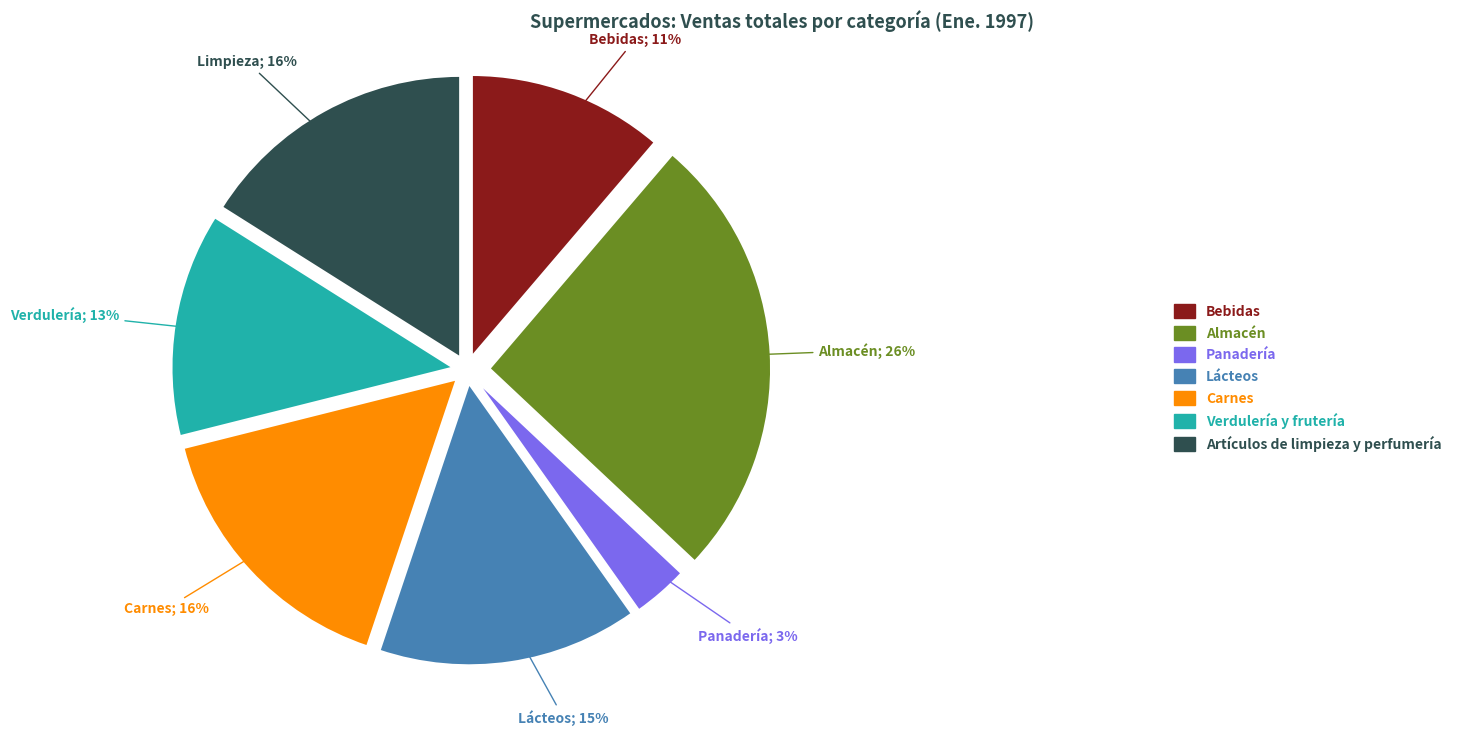

Which category has the smallest portion of the pie?

Panadería